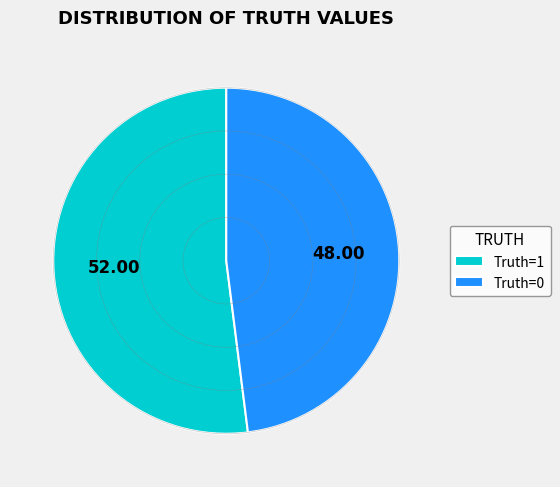

Between Truth=0 and Truth=1, which is larger?

Truth=1